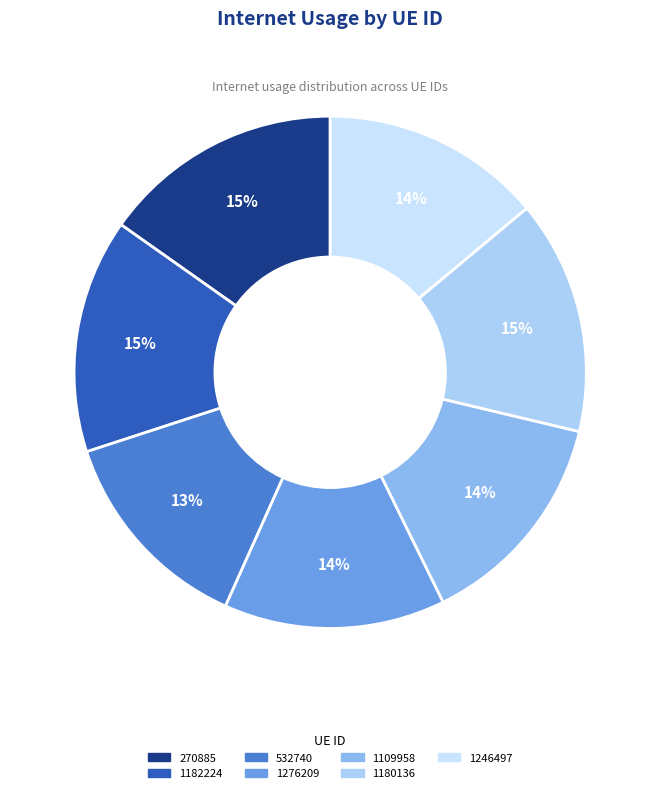

Rank the categories by value from highest to lowest.

270885, 1182224, 1180136, 1109958, 1276209, 1246497, 532740